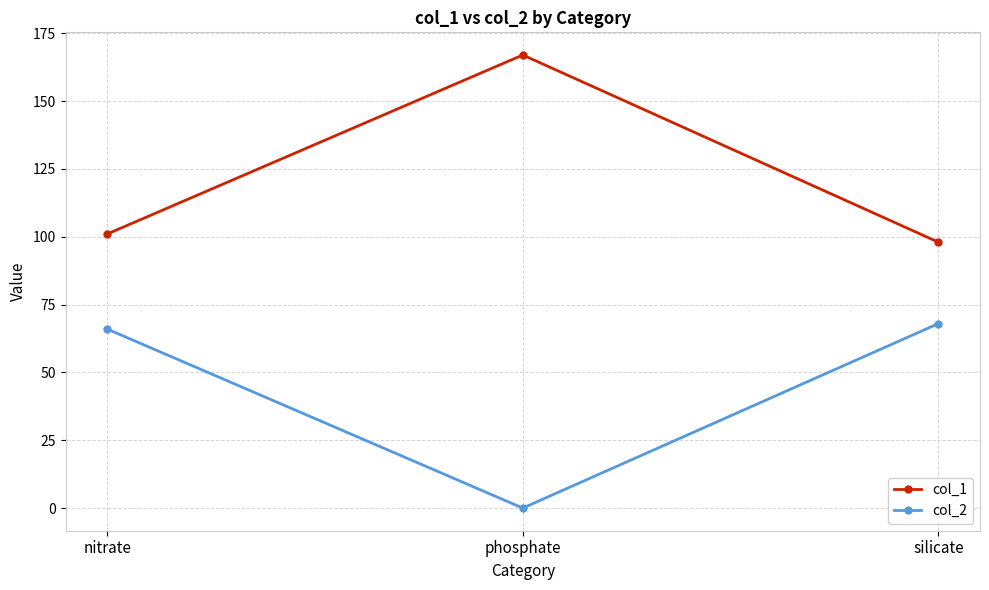

What is the difference between the highest and lowest values at phosphate?

167